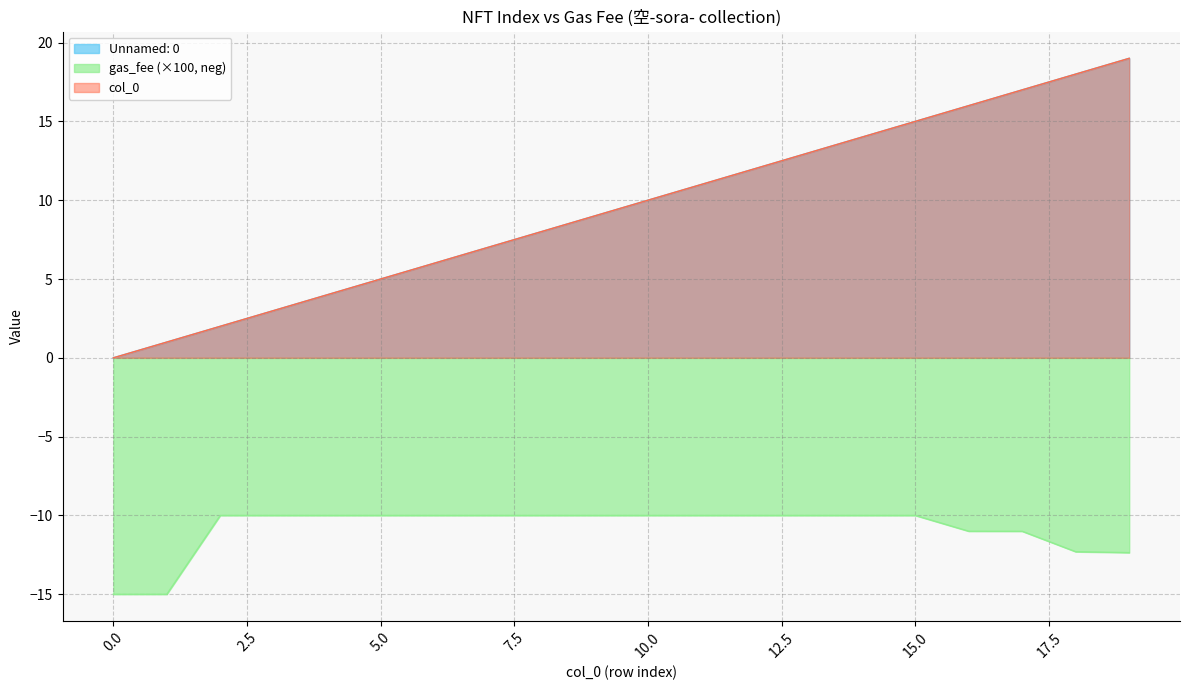

How many distinct data groups are displayed?

3